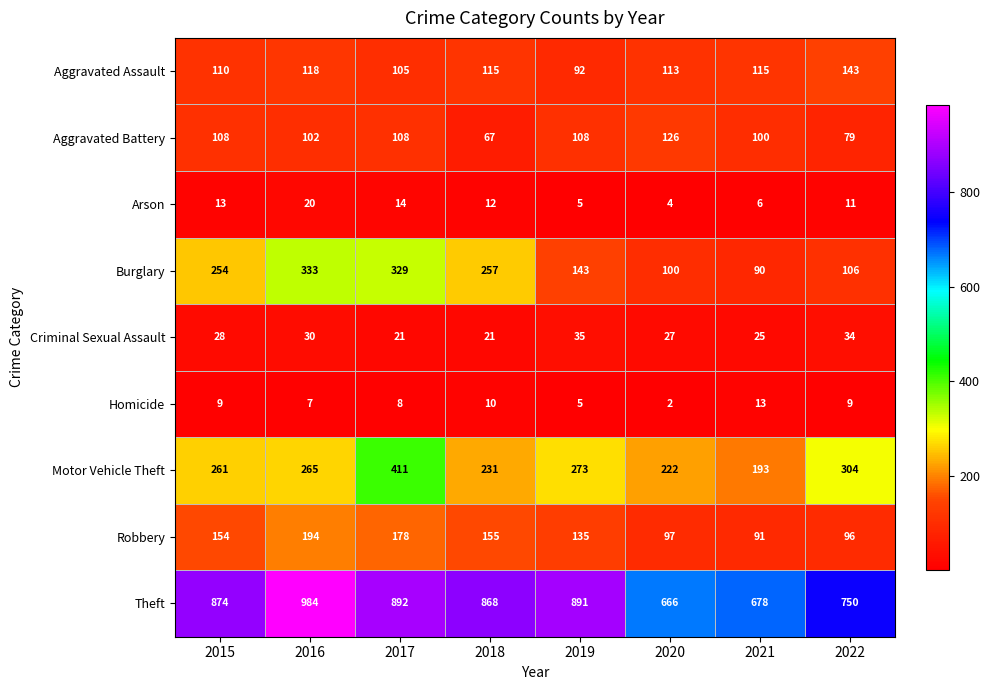

At which category is the sum across all series the highest?

2017